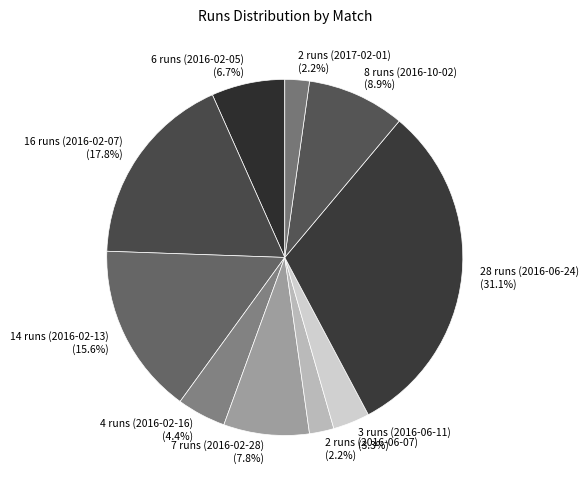

What is the total percentage of 16 runs (2016-02-07) and 2 runs (2016-06-07)?

20.0%